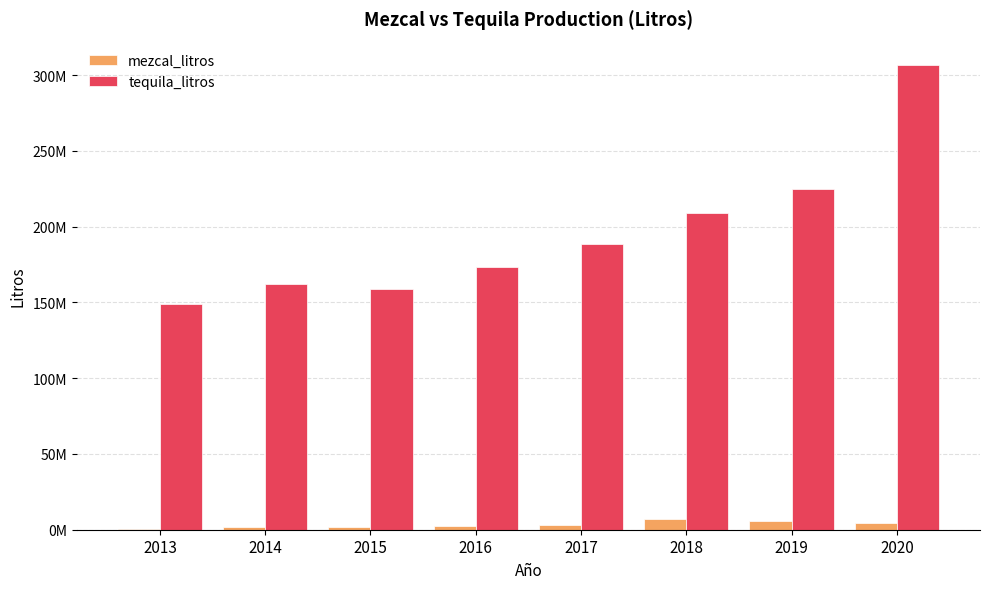

What is the difference between the maximum and second lowest values in the mezcal_litros series?

5225721